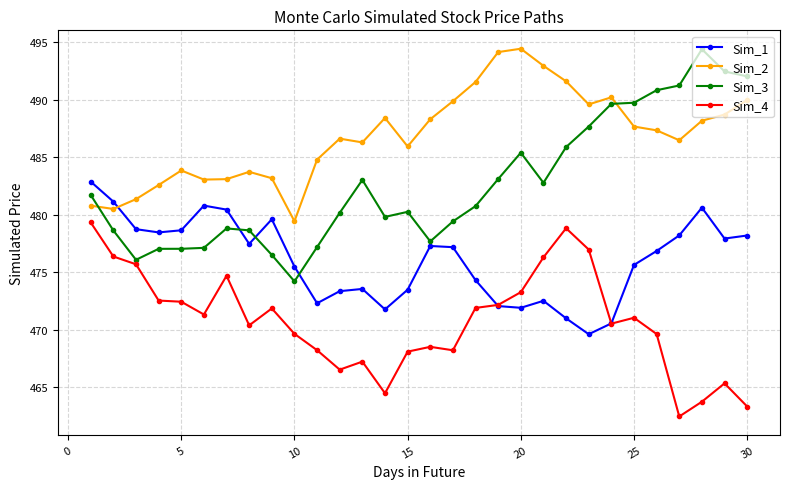

True or false: Sim_3 has more than 2 interior local peaks.

True